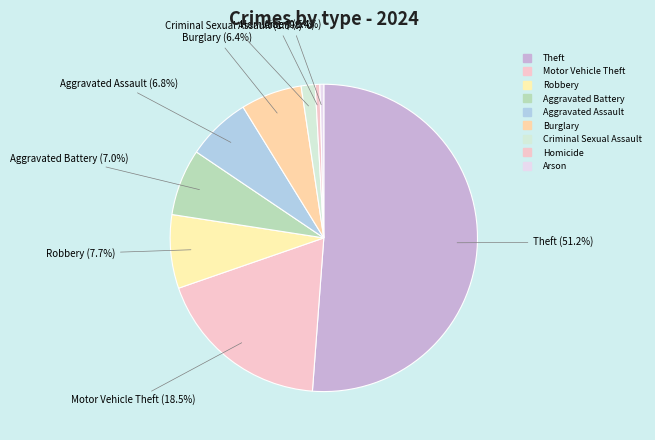

To the nearest percent, what is the difference between the largest and smallest slice percentages?

51%